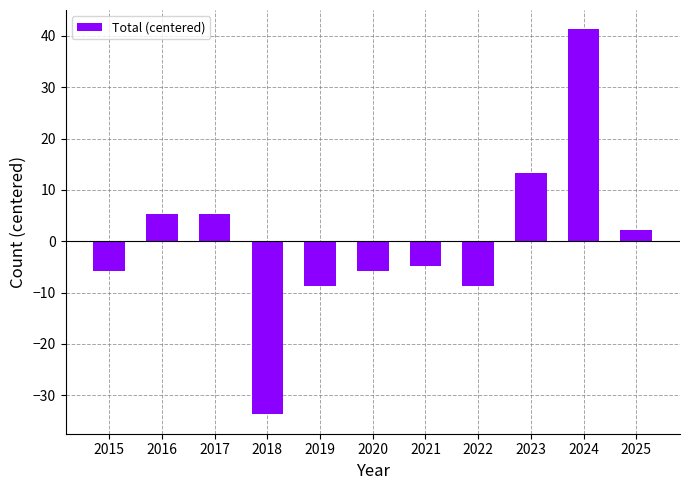

Are the bars horizontal?

No